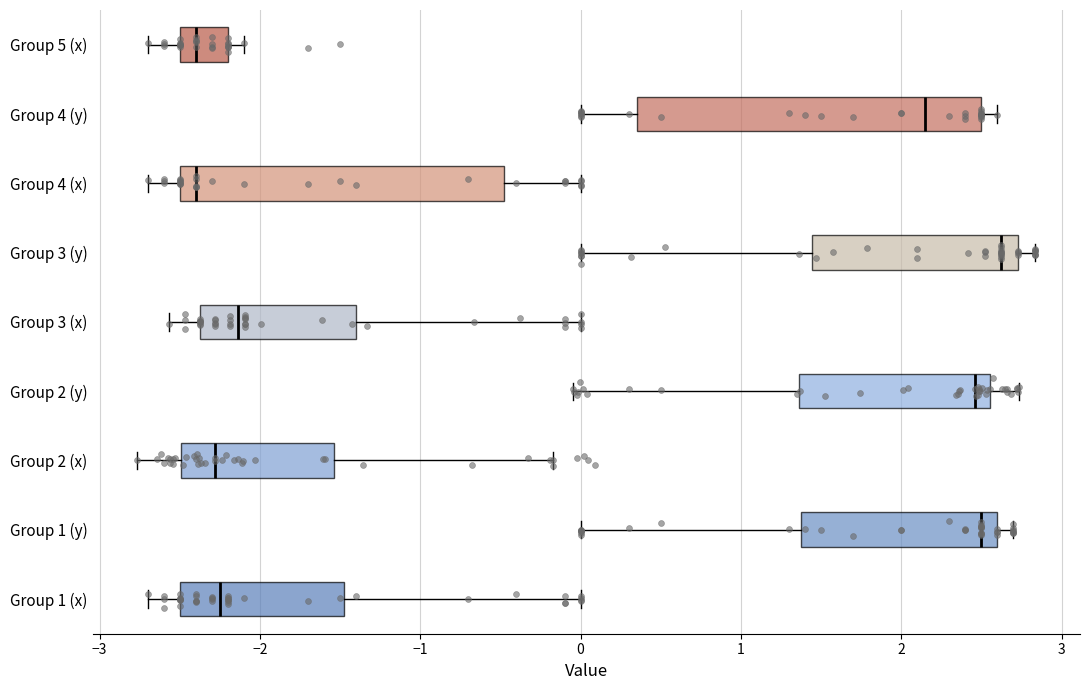

Reading bottom to top, transcribe this box plot: for each box, give where its median line is, the range the box spans, and where its two whiskers end, as read against the x-axis. The values are not printed on the chart, so give them approximately, as read against the axis.

Group 1 (x): median -2.2, box -2.5 to -1.5, whiskers -2.7 to 0.0
Group 1 (y): median 2.5, box 1.4 to 2.6, whiskers 0.0 to 2.7
Group 2 (x): median -2.3, box -2.5 to -1.5, whiskers -2.8 to -0.2
Group 2 (y): median 2.5, box 1.4 to 2.6, whiskers 0.0 to 2.7
Group 3 (x): median -2.1, box -2.4 to -1.4, whiskers -2.6 to 0.0
Group 3 (y): median 2.6, box 1.4 to 2.7, whiskers 0.0 to 2.8
Group 4 (x): median -2.4, box -2.5 to -0.5, whiskers -2.7 to 0.0
Group 4 (y): median 2.2, box 0.4 to 2.5, whiskers 0.0 to 2.6
Group 5 (x): median -2.4, box -2.5 to -2.2, whiskers -2.7 to -2.1